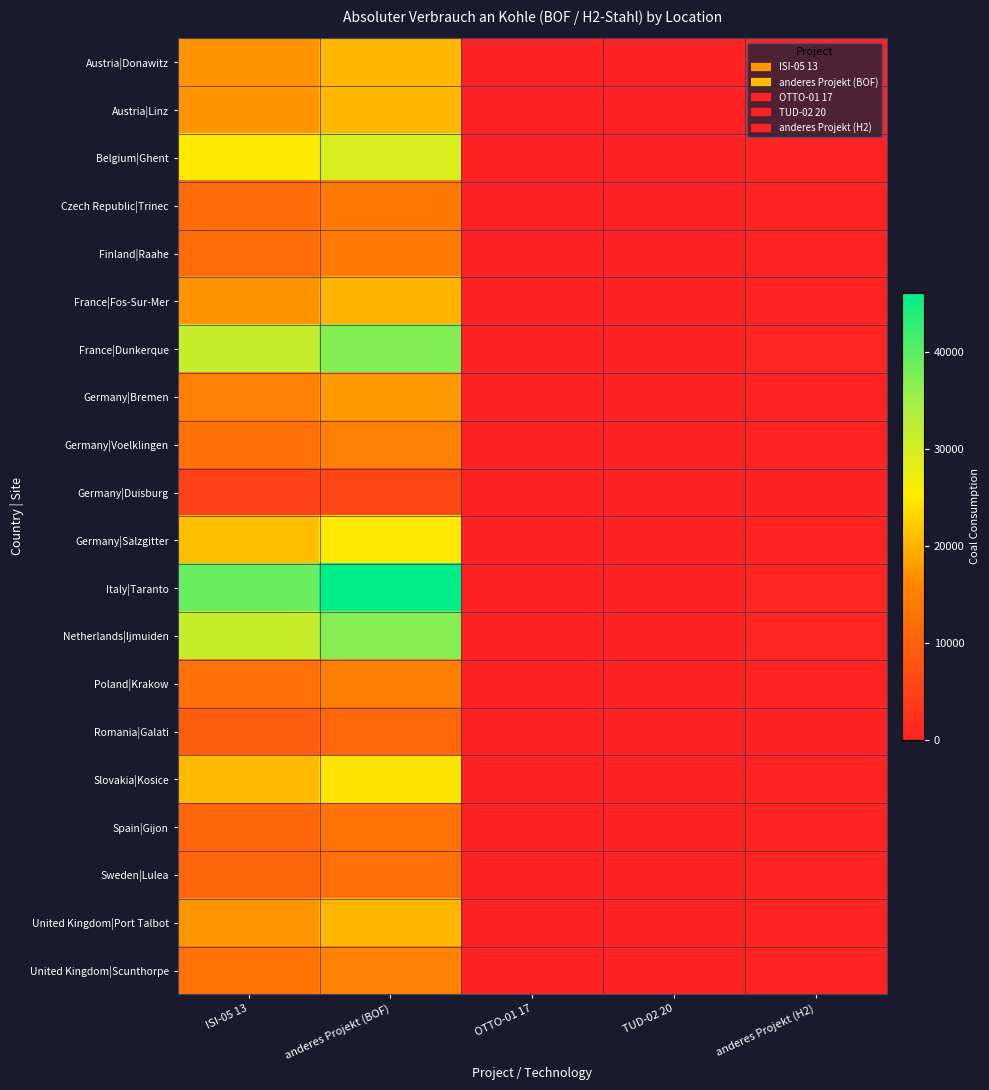

At how many categories does at least one series exceed 25698?

2